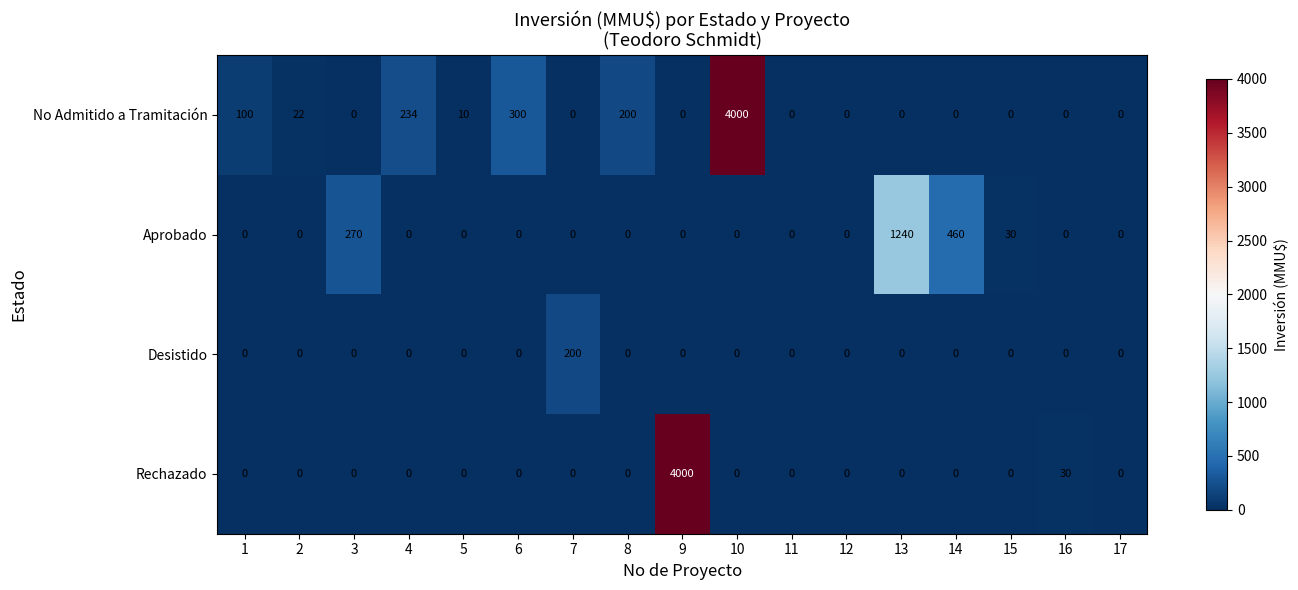

What is the total value across all series at 16?

30